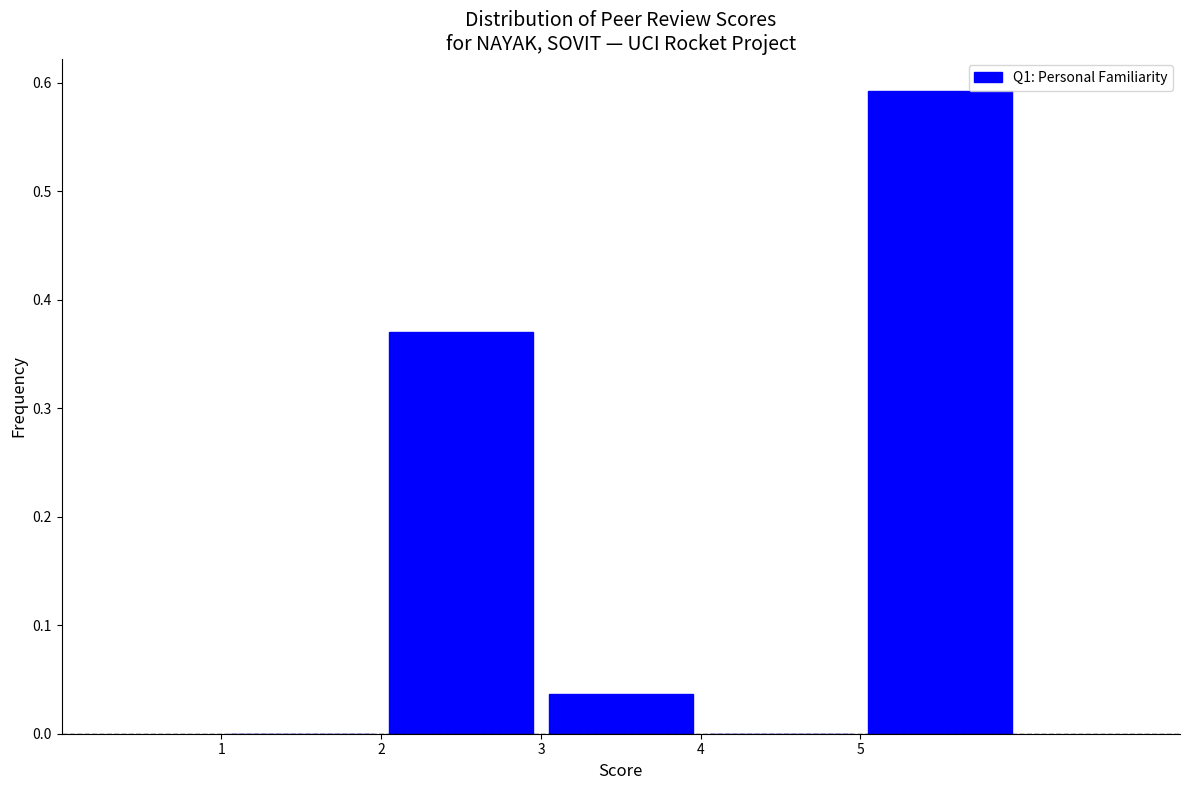

Reading left to right, transcribe this chart: for each bar, give the range it covers on the x-axis and its height. The values are not printed on the chart, so give them approximately, as read against the axis.

1 to 2: 0
2 to 3: 0.37
3 to 4: 0.04
4 to 5: 0
5 to 6: 0.59